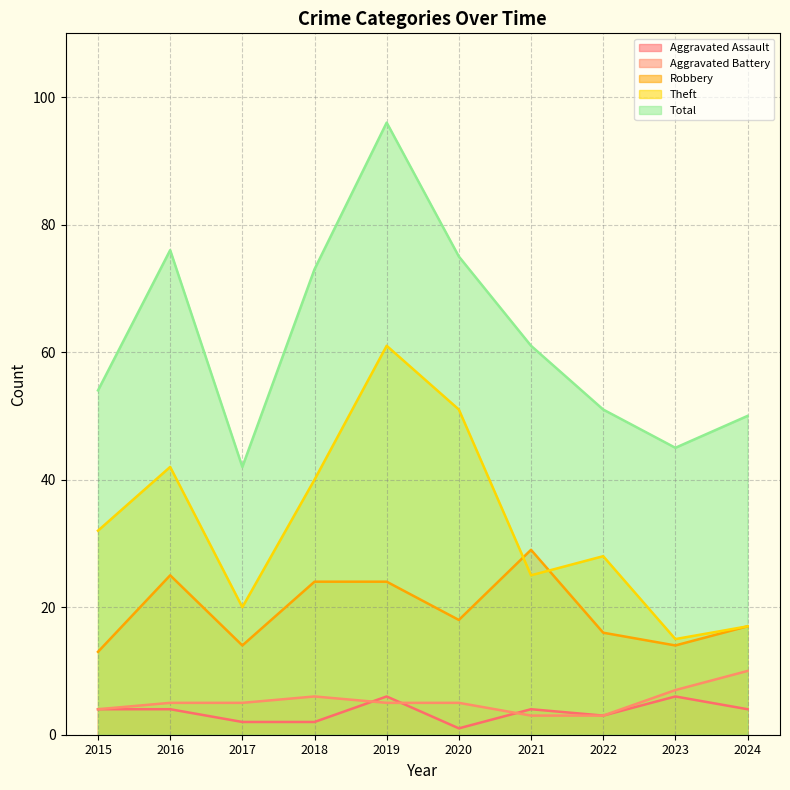

True or false: Aggravated Battery and Theft cross at least once.

False